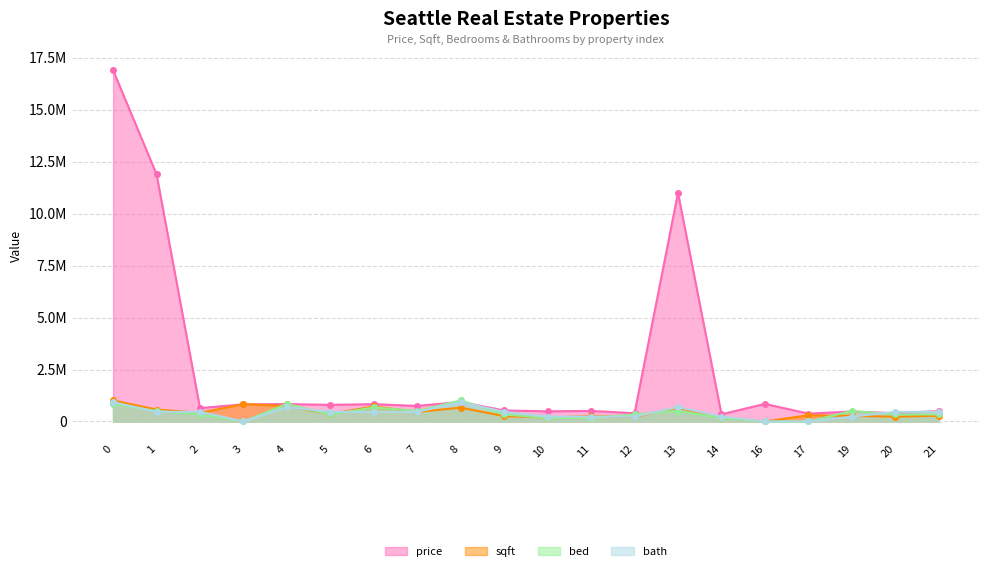

Which category has the lowest value across all series?

16